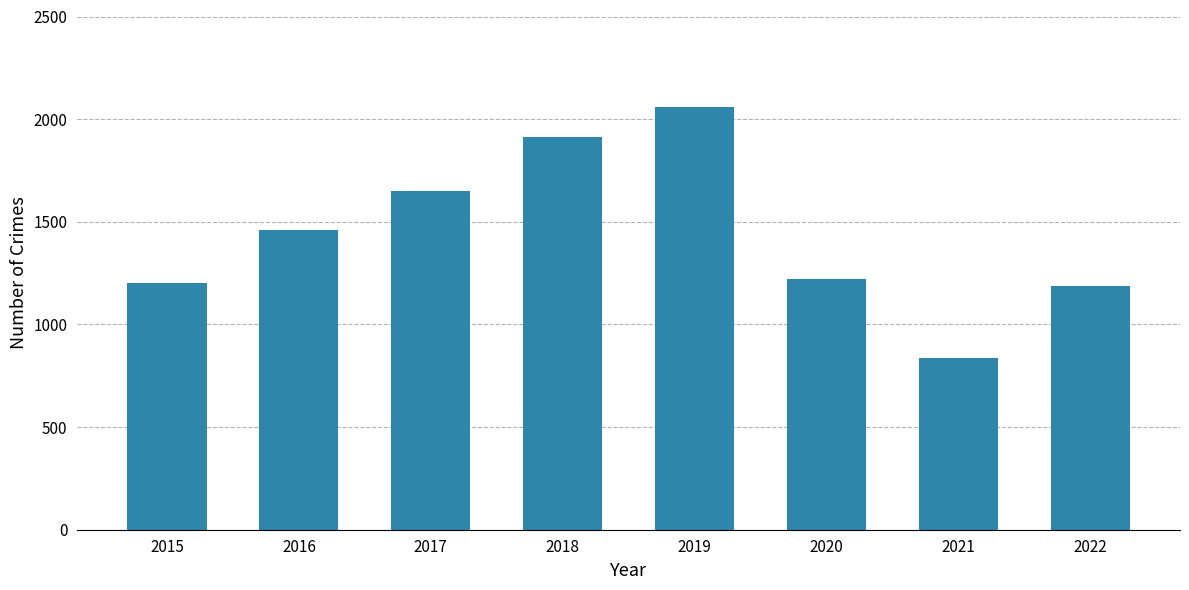

How many values are below 1460?

4